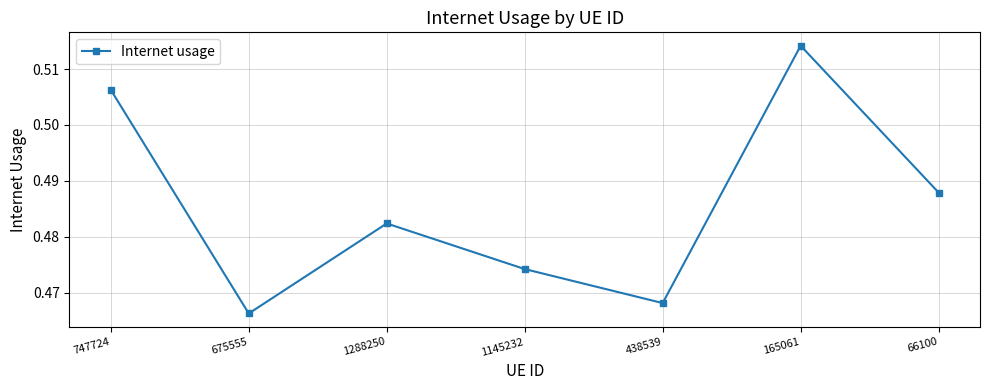

Between 1288250 and 438539, which is larger?

1288250